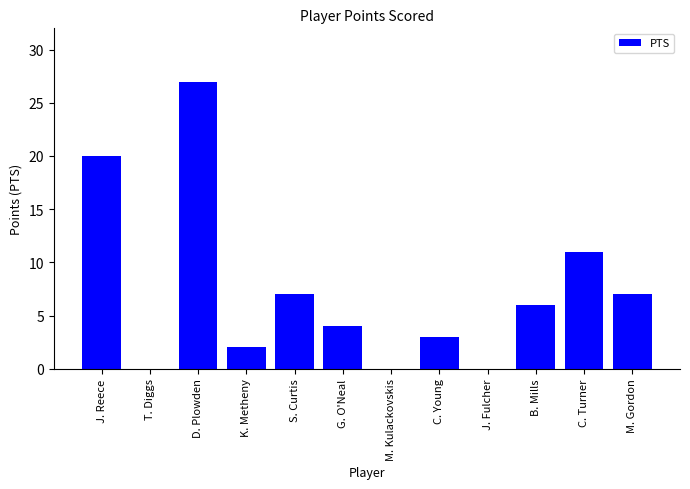

Reading left to right, list all the values displayed in this chart.

20	0	27	2	7	4	0	3	0	6	11	7